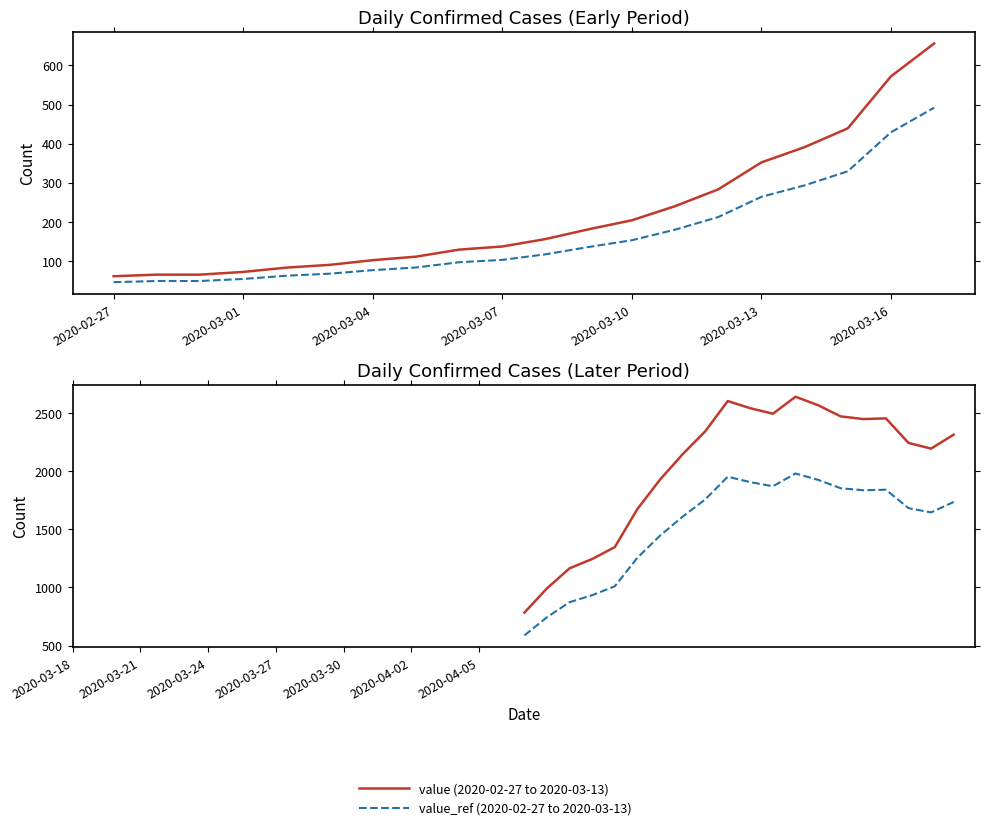

Is it true that value_ref (2020-03-14 to 2020-04-06) equals 903.6 at 8?

False